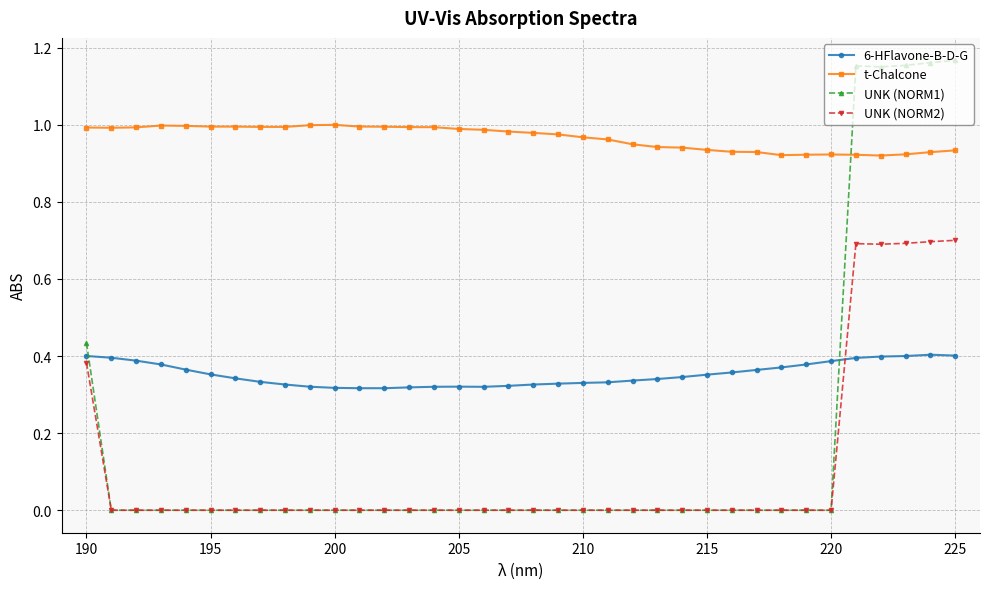

True or false: 6-HFlavone-B-D-G and t-Chalcone cross at least once.

False